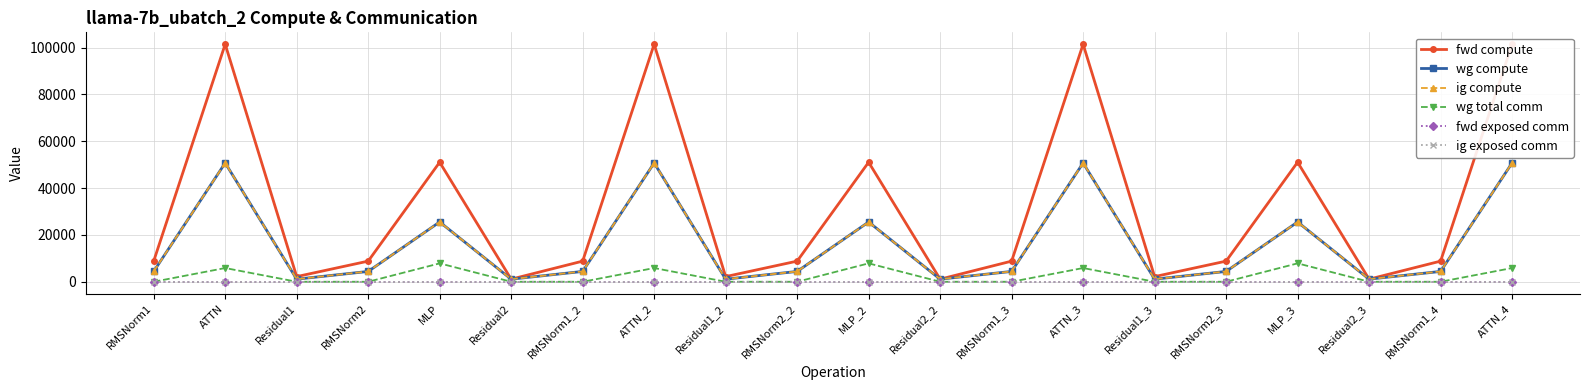

What are all the series names shown in the legend?

fwd compute, wg compute, ig compute, wg total comm, fwd exposed comm, ig exposed comm